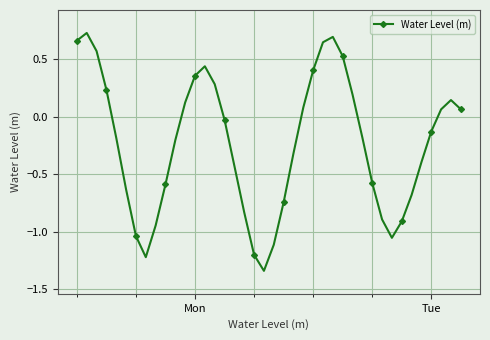

What is the difference between the maximum and minimum values?

2.1